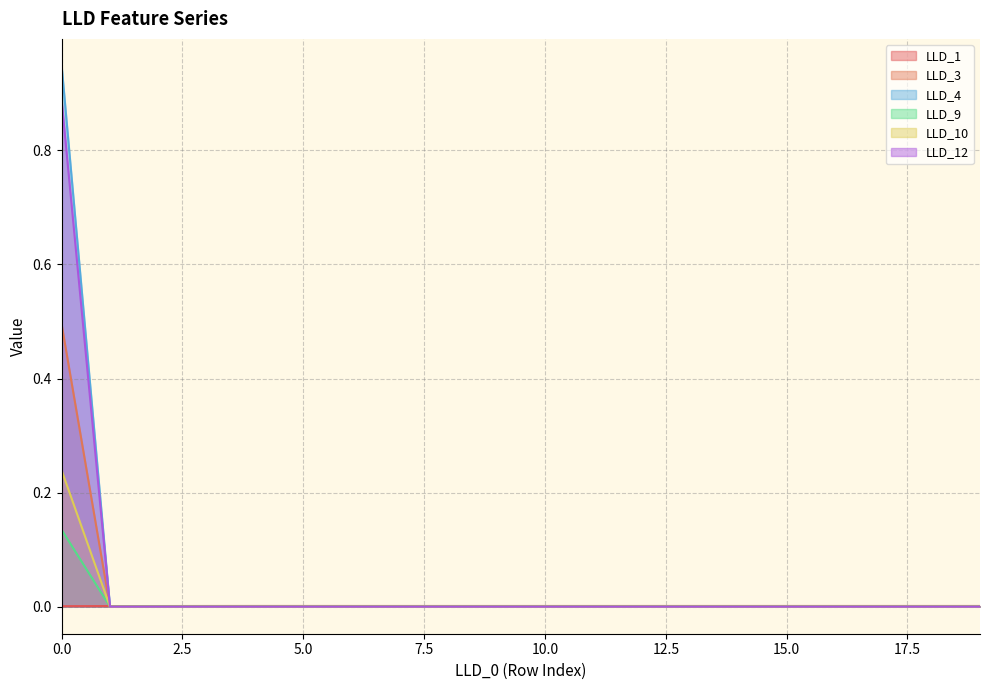

The value of LLD_12 at 6 is 0.0. True or false?

True